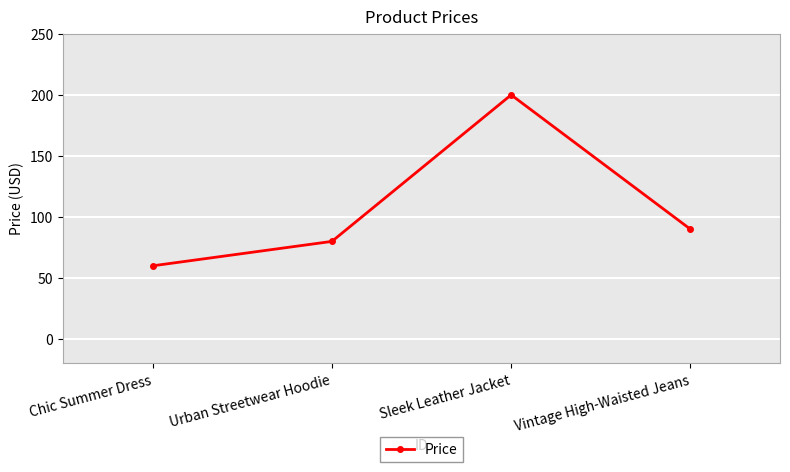

What is the label of the 2nd point from the left?

Urban Streetwear Hoodie